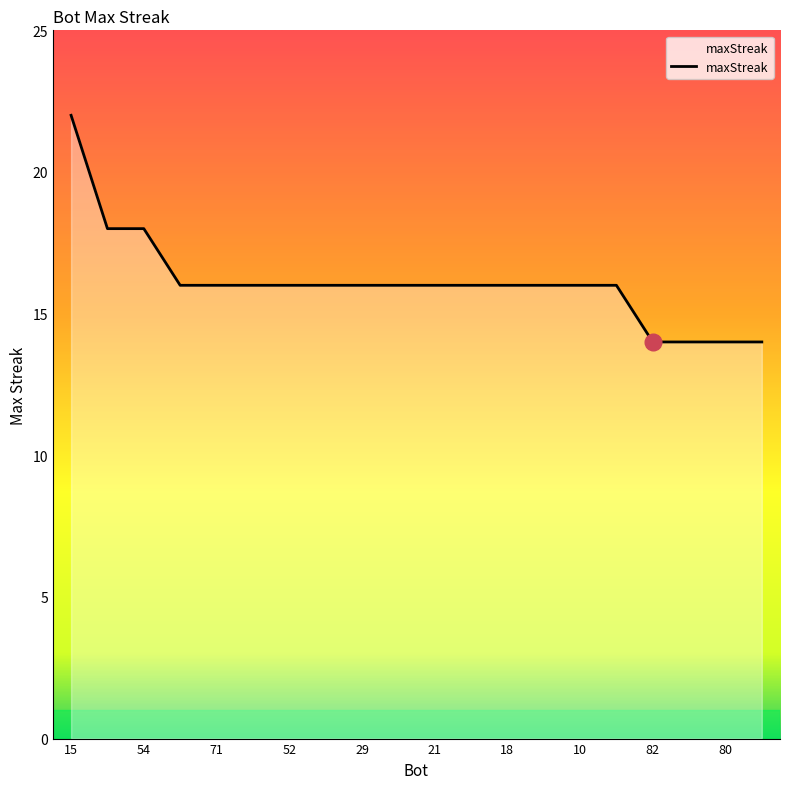

What is the minimum value shown in the chart?

14